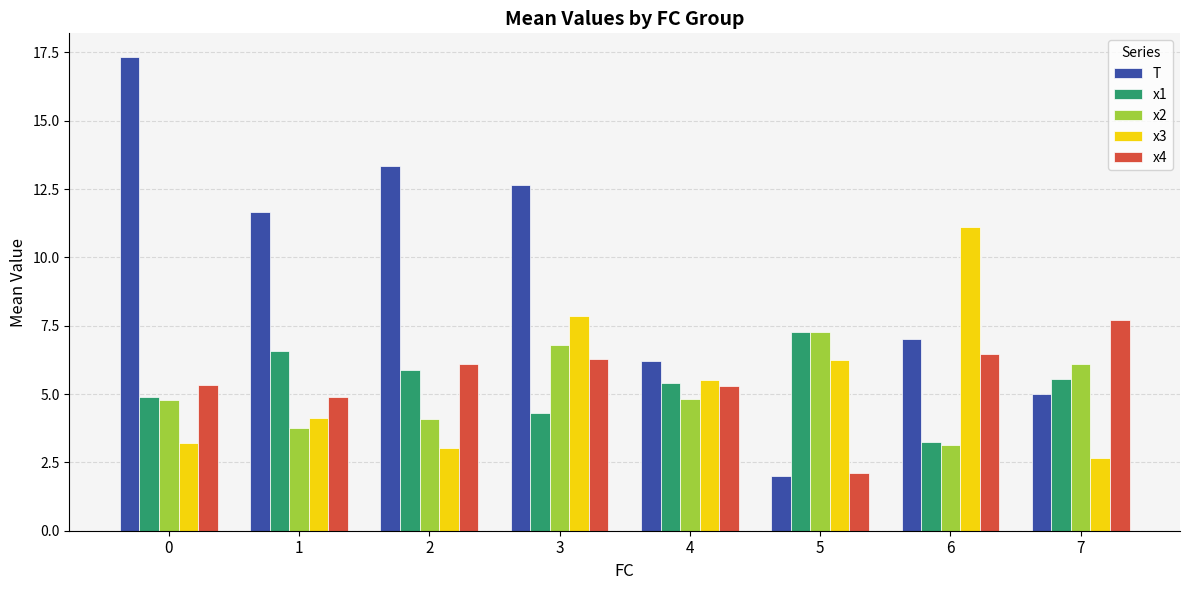

At which label is T closest to 9?

6